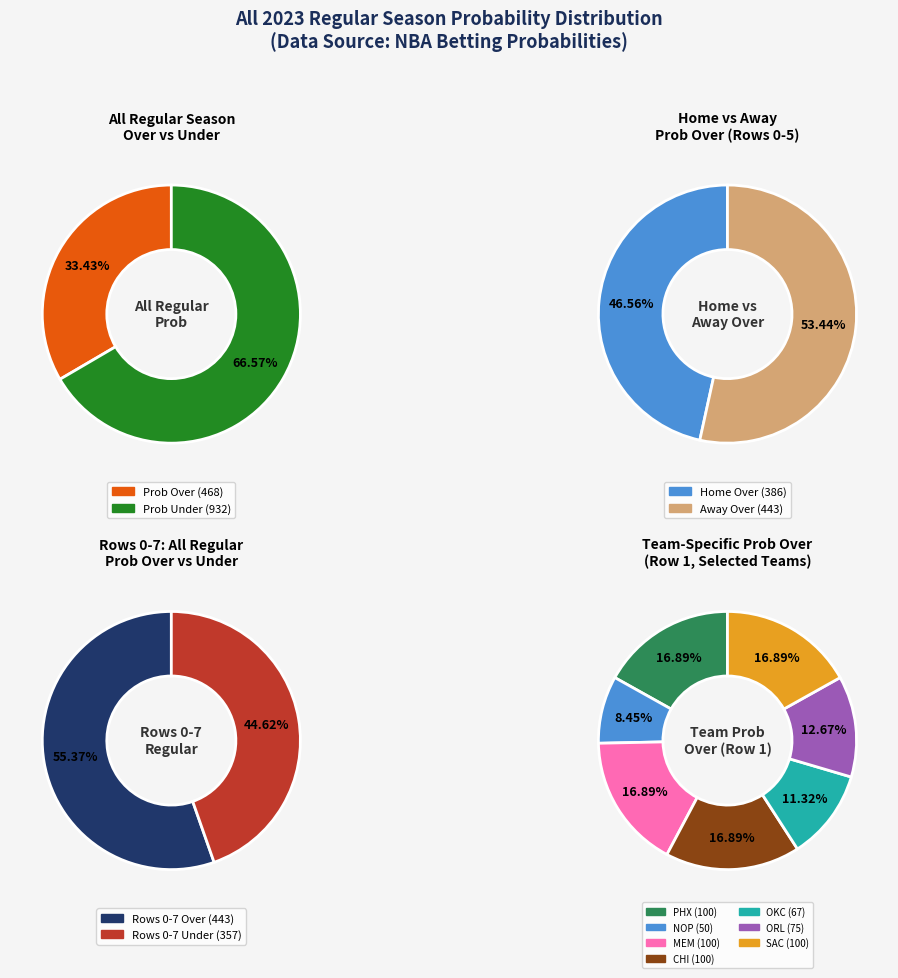

The 3 slice represents 5% of the pie. True or false?

True